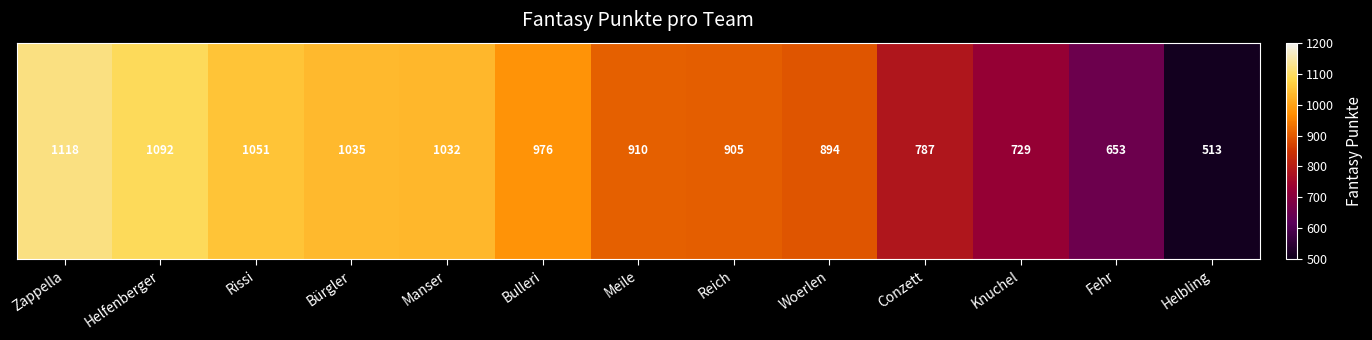

Reading right to left, extract all data points from this chart.

Helbling=513	Fehr=653	Knuchel=729	Conzett=787	Woerlen=894	Reich=905	Meile=910	Bulleri=976	Manser=1032	Bürgler=1035	Rissi=1051	Helfenberger=1092	Zappella=1118